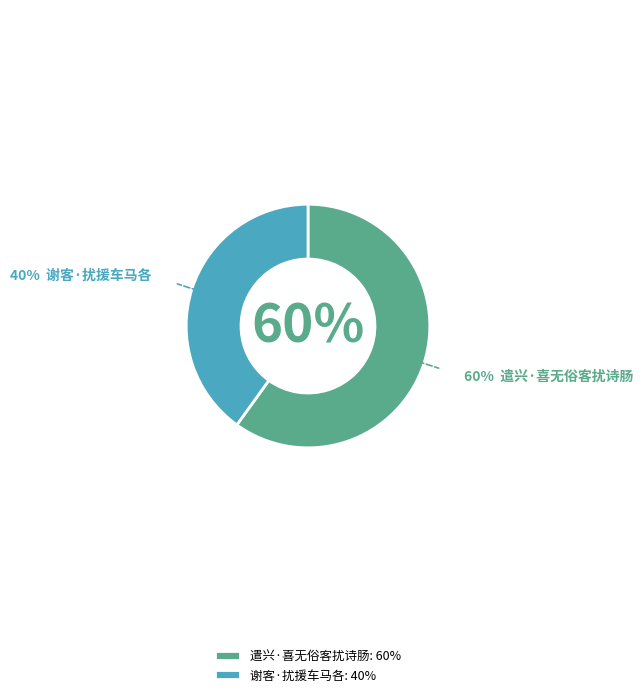

Rank the categories by value from highest to lowest.

遣兴·喜无俗客扰诗肠, 谢客·扰援车马各